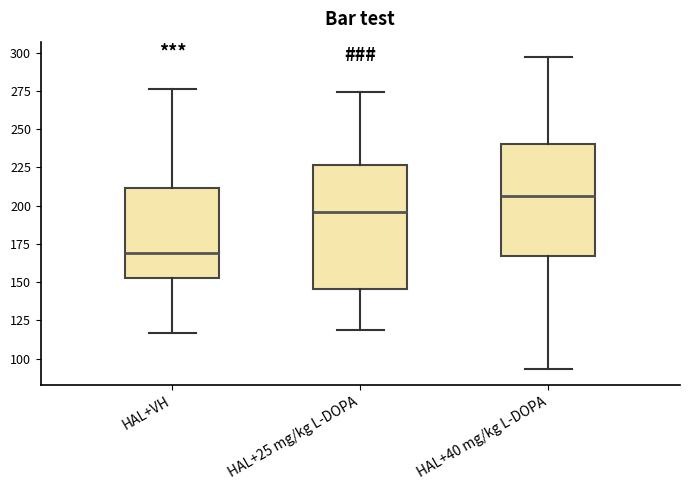

Reading left to right, read every box against the y-axis: the position of its median line, the range the box covers, and the ends of its whiskers. The values are not printed on the chart, so give them approximately, as read against the axis.

HAL+VH: median 170, box 155 to 210, whiskers 115 to 275
HAL+25 mg/kg L-DOPA: median 195, box 145 to 225, whiskers 120 to 275
HAL+40 mg/kg L-DOPA: median 205, box 165 to 240, whiskers 95 to 295